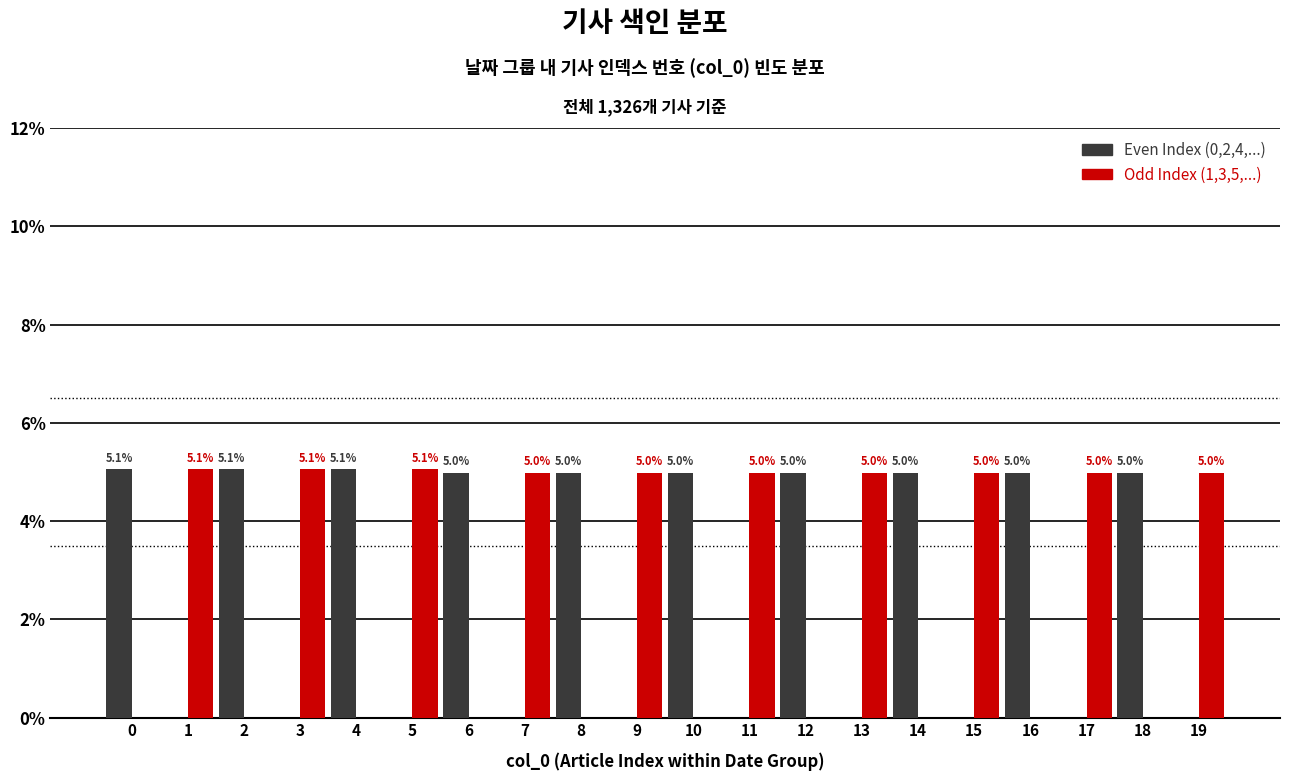

Reading left to right, what are all the values shown in this chart?

Even Index: 0=5.1	1=0.0	2=5.1	3=0.0	4=5.1	5=0.0	6=5.0	7=0.0	8=5.0	9=0.0	10=5.0	11=0.0	12=5.0	13=0.0	14=5.0	15=0.0	16=5.0	17=0.0	18=5.0	19=0.0
Odd Index: 0=0.0	1=5.1	2=0.0	3=5.1	4=0.0	5=5.1	6=0.0	7=5.0	8=0.0	9=5.0	10=0.0	11=5.0	12=0.0	13=5.0	14=0.0	15=5.0	16=0.0	17=5.0	18=0.0	19=5.0